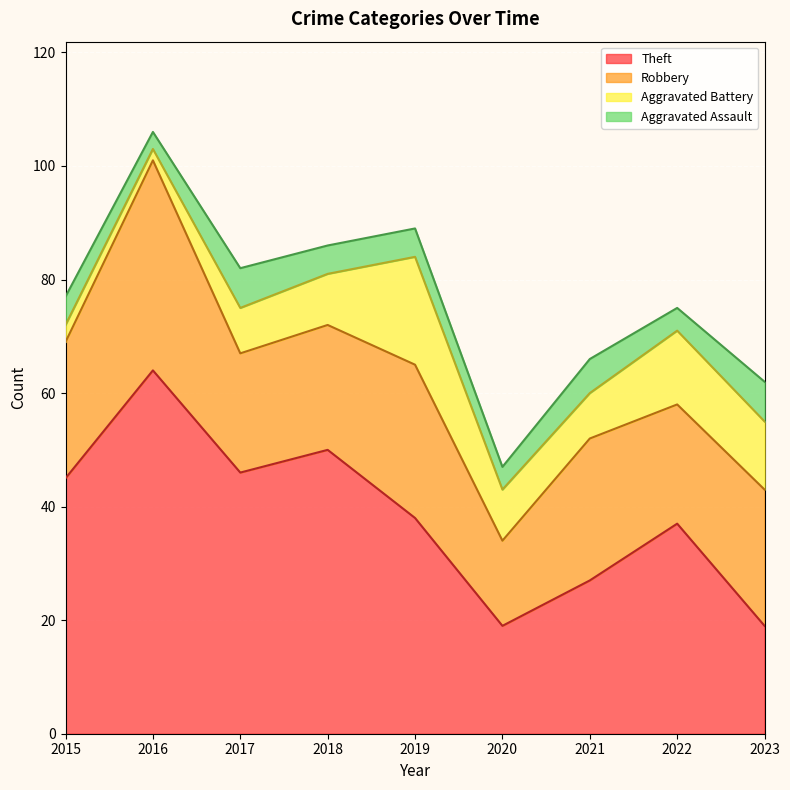

Reading left to right, extract all data points from this chart.

Theft: 2015=45	2016=64	2017=46	2018=50	2019=38	2020=19	2021=27	2022=37	2023=19
Robbery: 2015=24	2016=37	2017=21	2018=22	2019=27	2020=15	2021=25	2022=21	2023=24
Aggravated Battery: 2015=3	2016=2	2017=8	2018=9	2019=19	2020=9	2021=8	2022=13	2023=12
Aggravated Assault: 2015=5	2016=3	2017=7	2018=5	2019=5	2020=4	2021=6	2022=4	2023=7